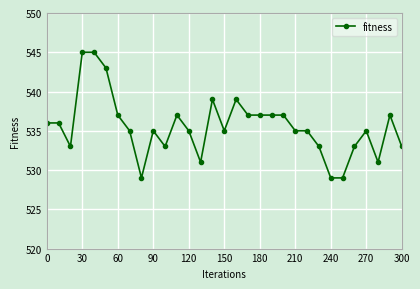

What is the minimum value shown in the chart?

529